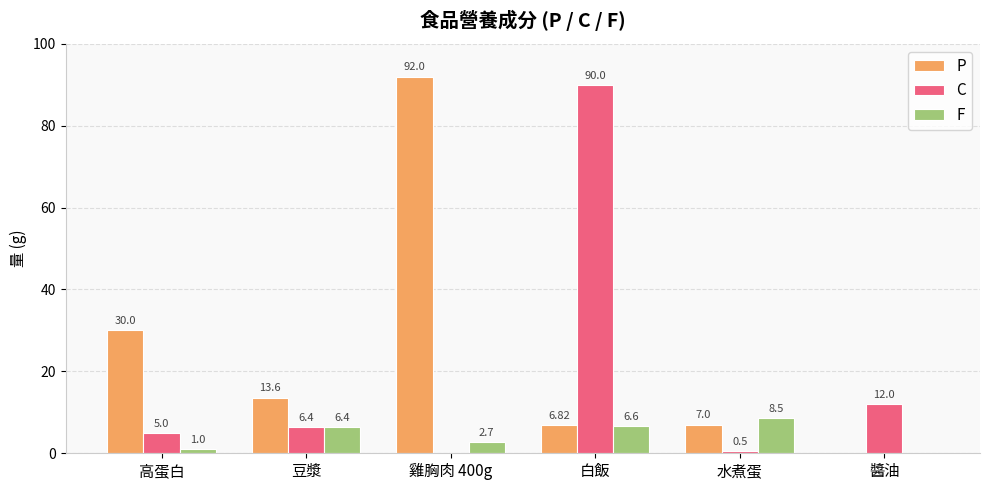

Reading left to right, what are all the values shown in this chart?

P: 高蛋白=30.0	豆漿=13.6	雞胸肉 400g=92.0	白飯=6.8	水煮蛋=7.0	醬油=0.0
C: 高蛋白=5.0	豆漿=6.4	雞胸肉 400g=0.0	白飯=90.0	水煮蛋=0.5	醬油=12.0
F: 高蛋白=1.0	豆漿=6.4	雞胸肉 400g=2.7	白飯=6.6	水煮蛋=8.5	醬油=0.0